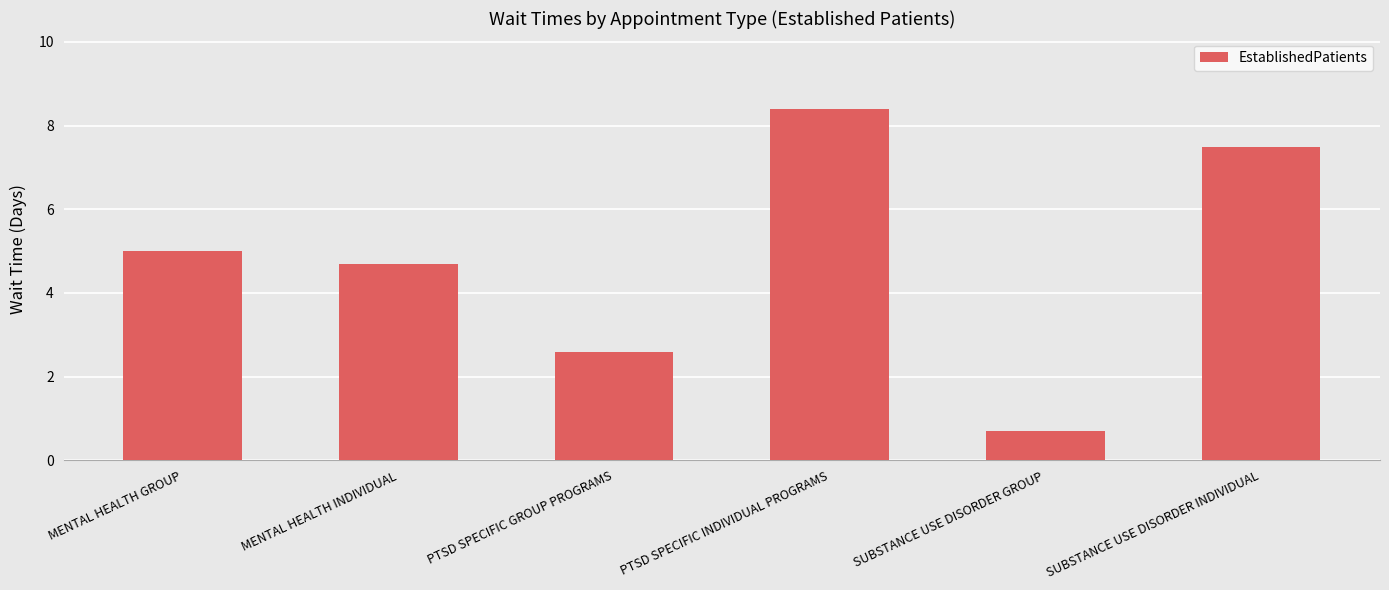

Reading left to right, transcribe all the data shown in this chart.

5.0	4.7	2.6	8.4	0.7	7.5